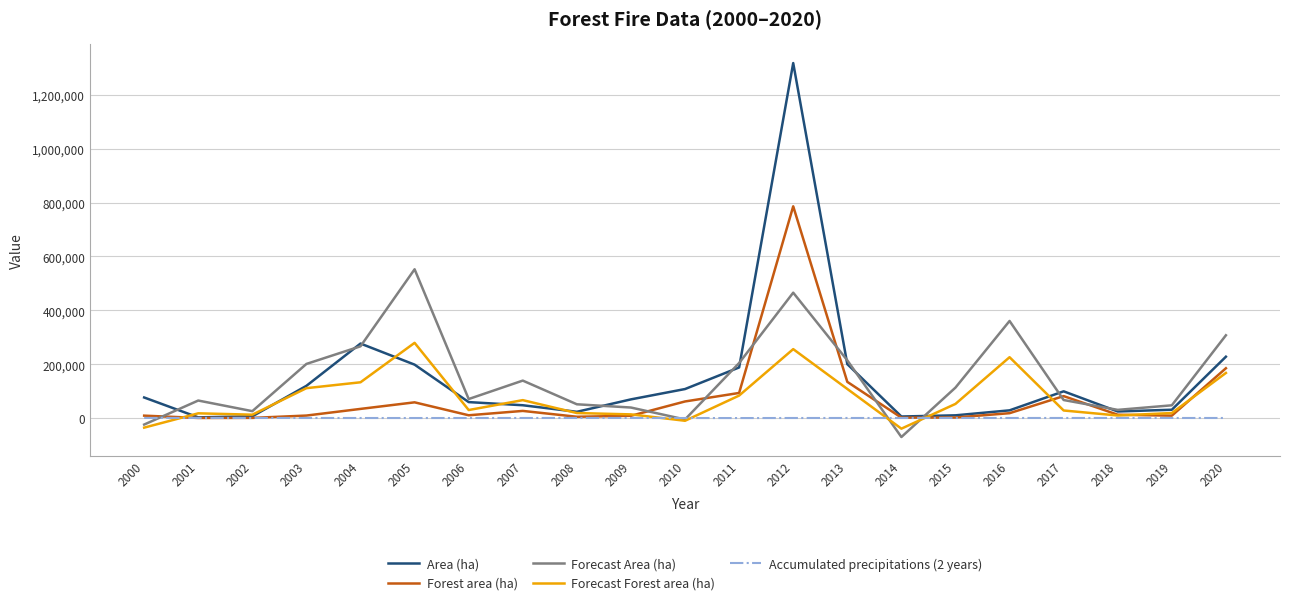

Which series has the widest spread of values?

Area (ha)